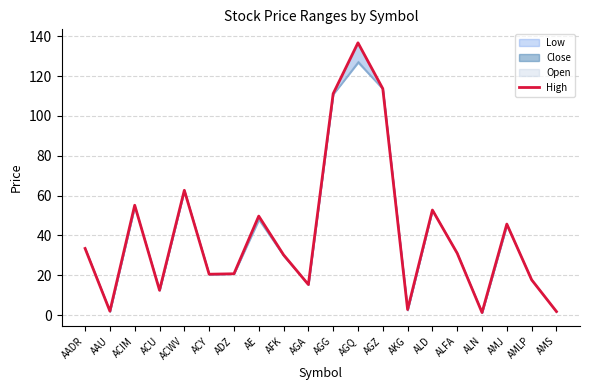

What is the maximum value shown in the chart?

136.8